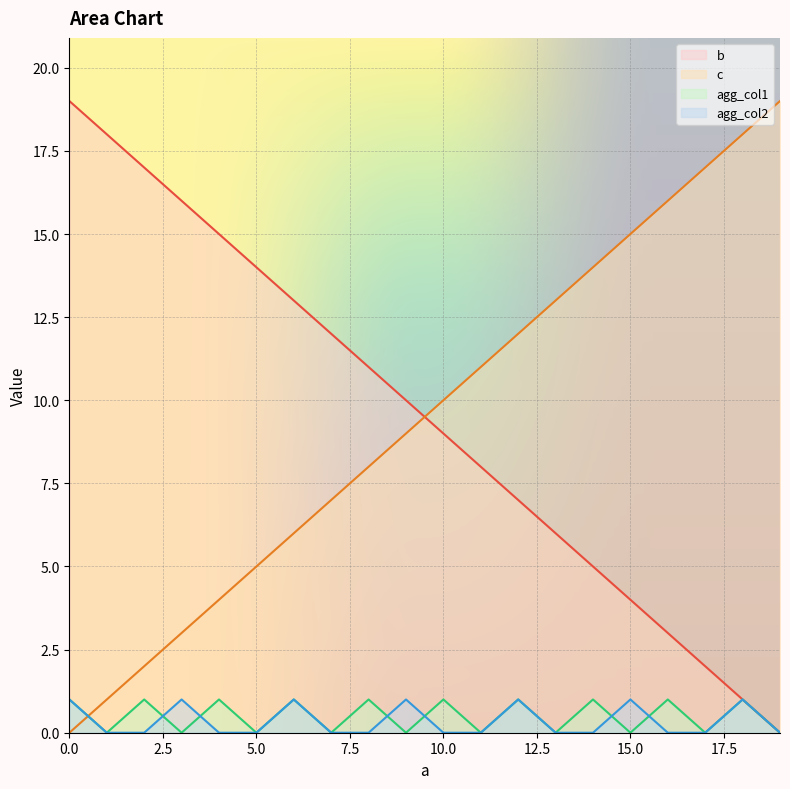

At which label is agg_col1 closest to 0?

1